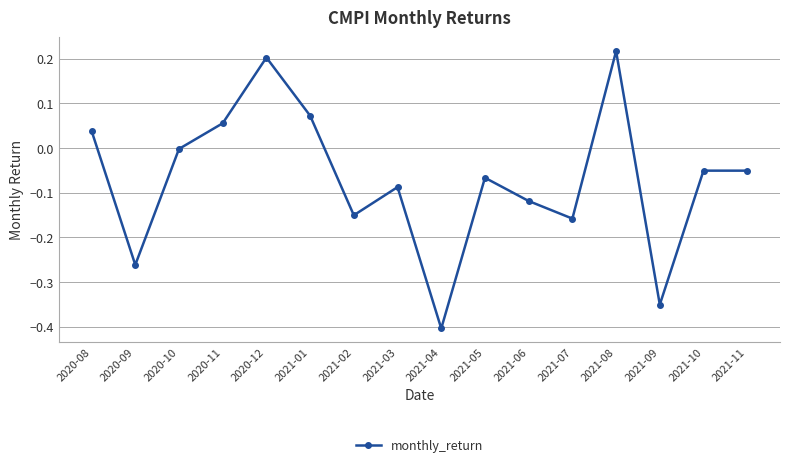

How many interior local valleys (lower than both neighbors) does the data have?

5